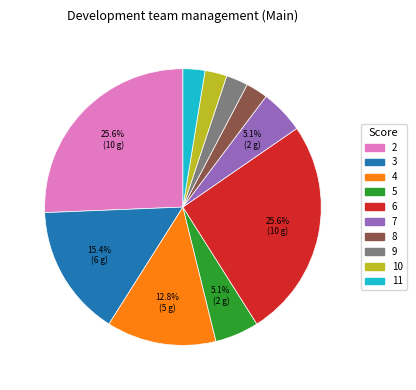

Is there a majority slice in this chart?

No